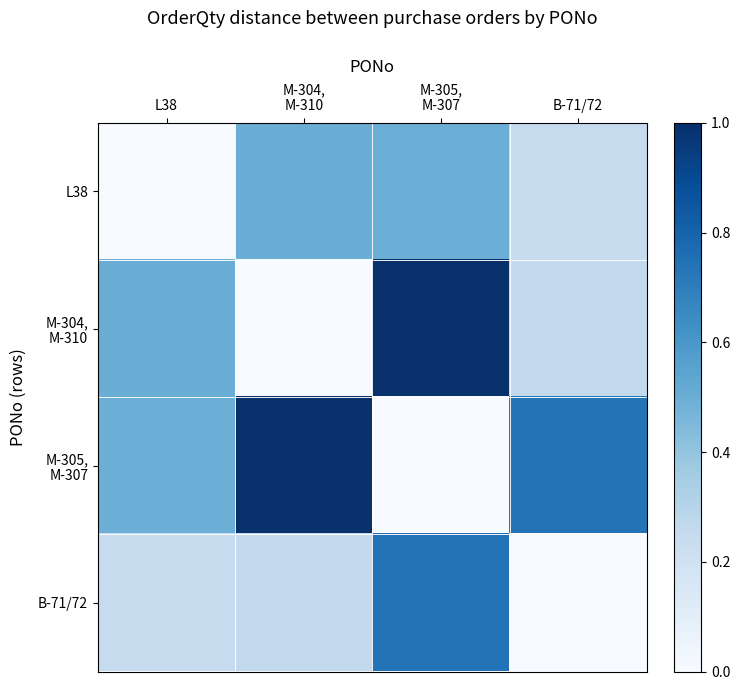

Which series has the largest total across all categories?

M-305, M-307